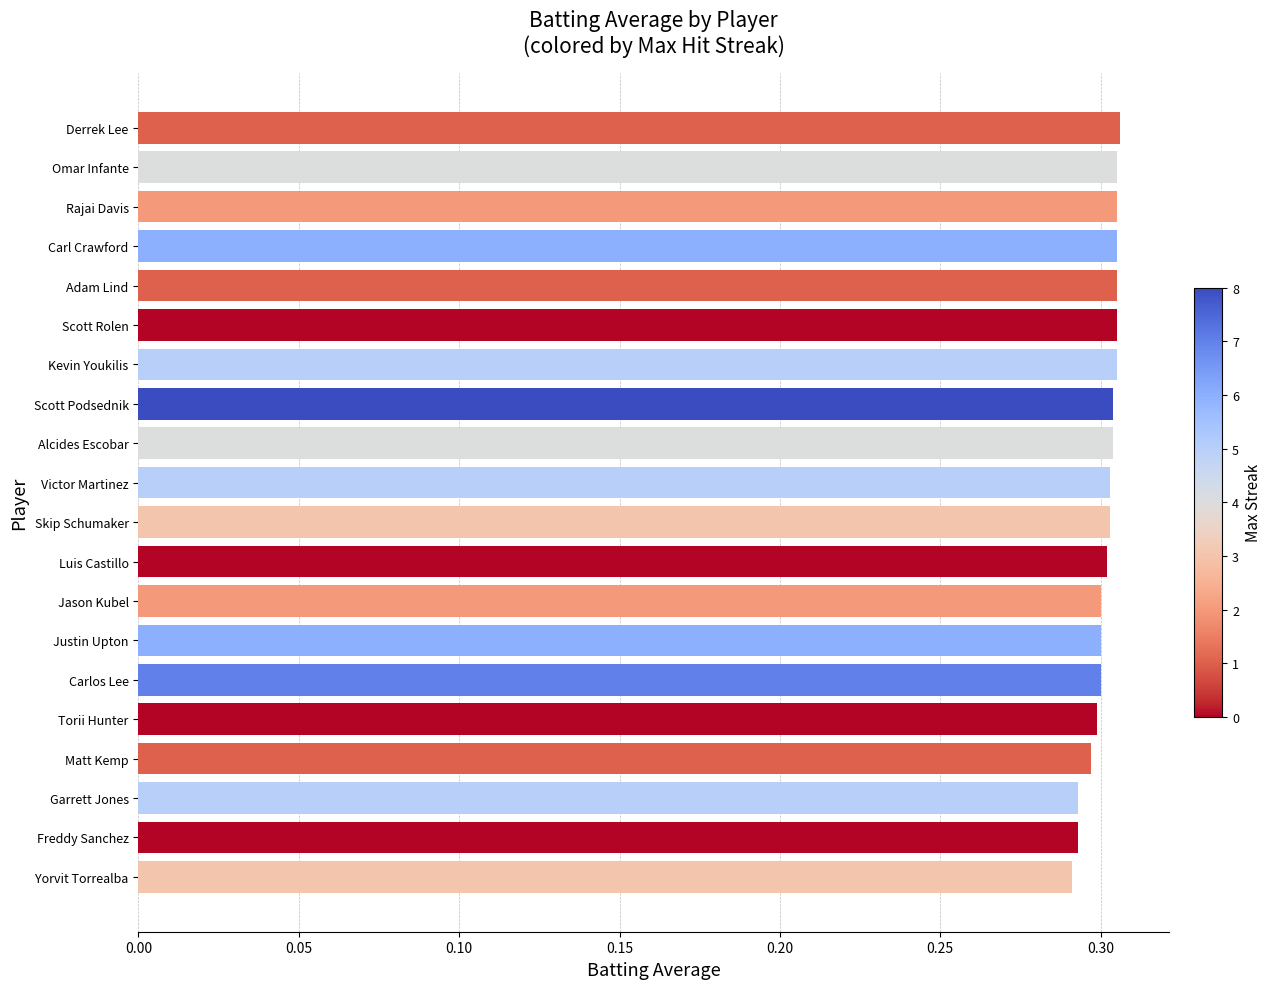

Between Carl Crawford and Matt Kemp, which is larger?

Carl Crawford